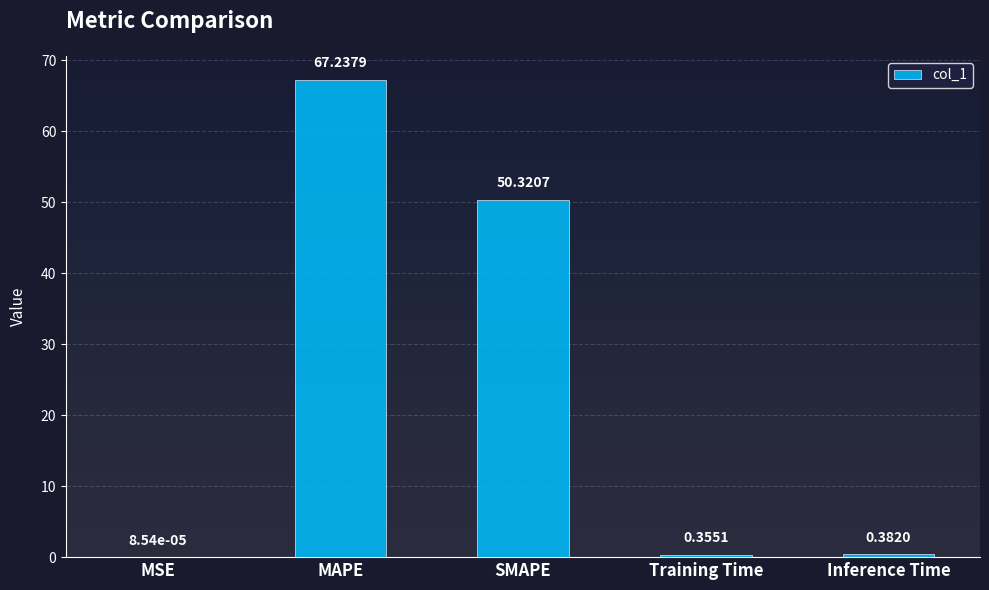

At which category does the chart reach its peak across all series?

MAPE